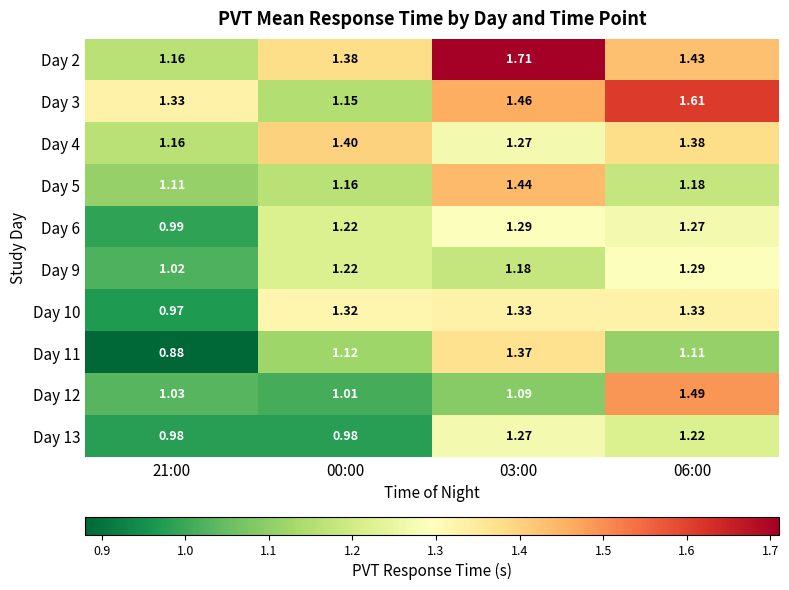

Is the value of Day 12 at 06:00 greater than the value of Day 3 at 21:00?

Yes